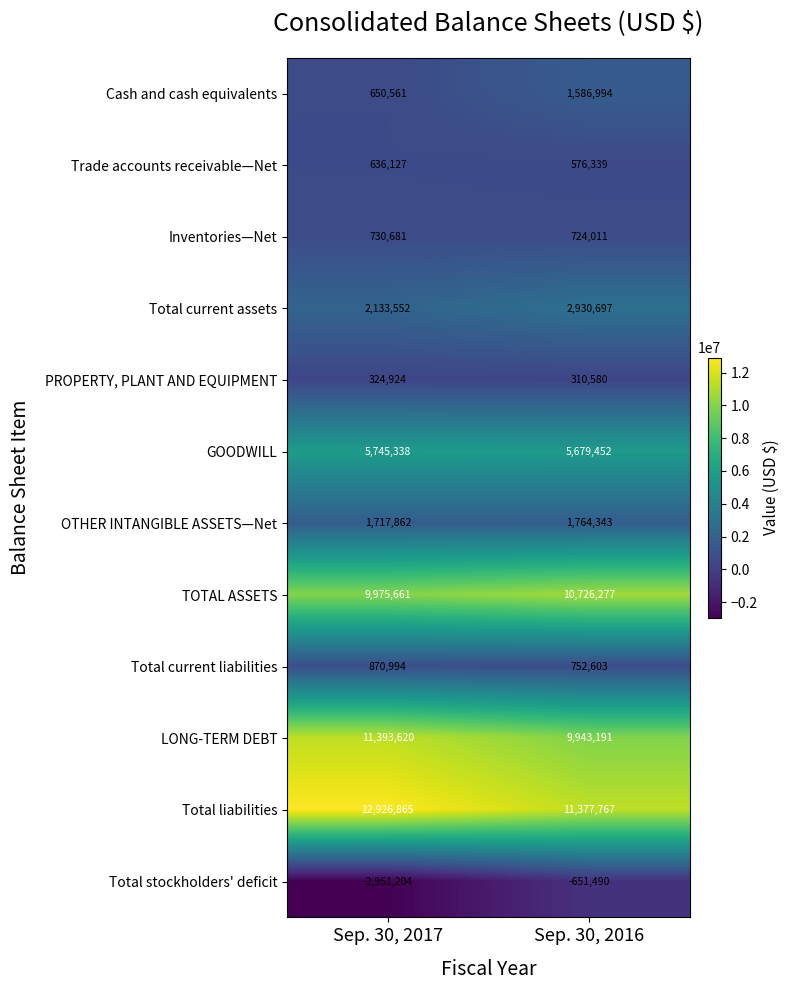

What is the sum of the Total stockholders' deficit values at Sep. 30, 2016 and Sep. 30, 2017?

-3602694